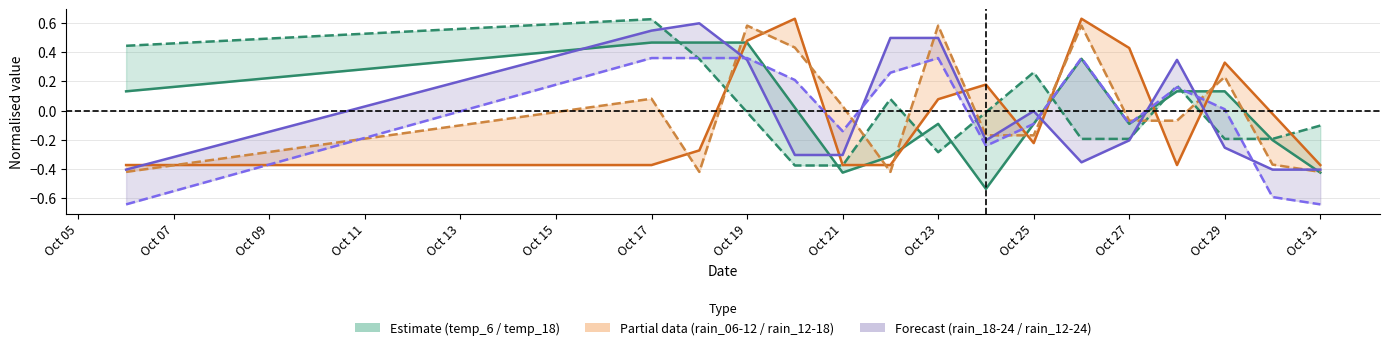

At how many categories does at least one series exceed 0?

14